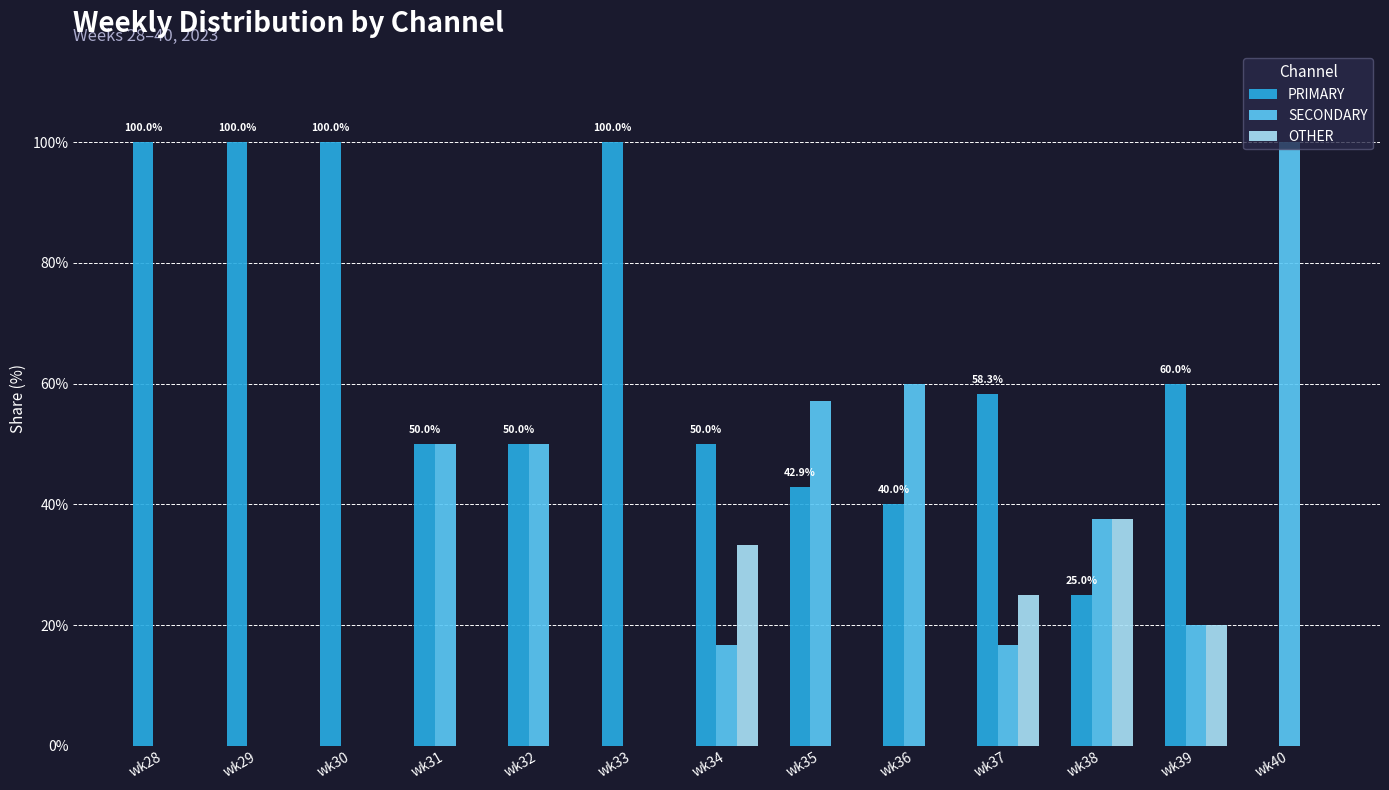

What is the spread (max minus min) of values at wk38?

12.5